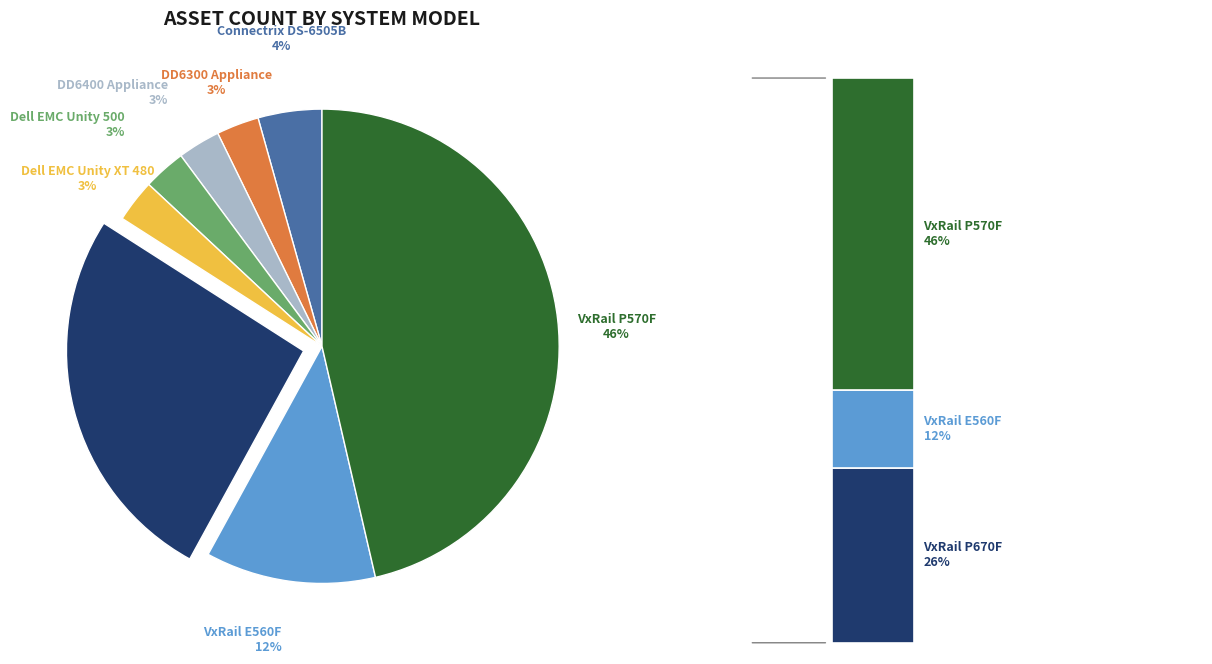

To the nearest percent, what portion does VxRail E560F represent?

12%